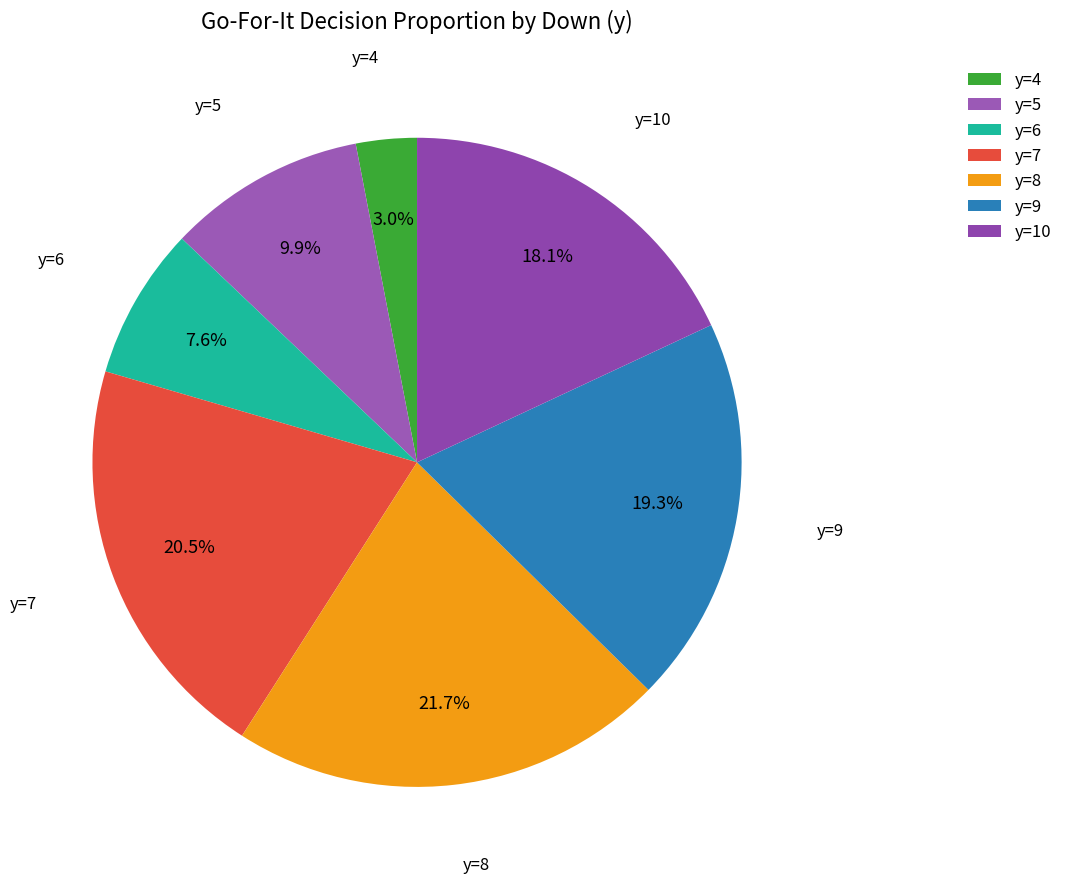

True or false: y=4 accounts for 3% of the total.

True